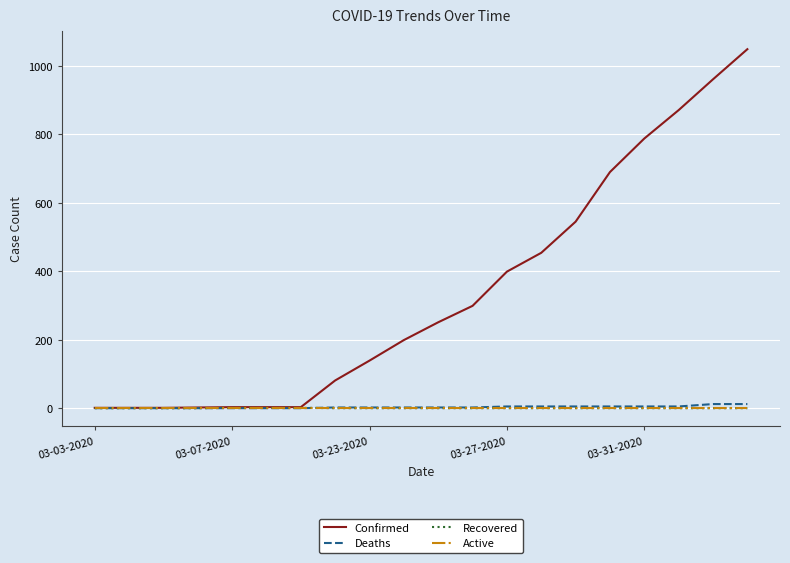

Which series has the largest total across all categories?

Confirmed